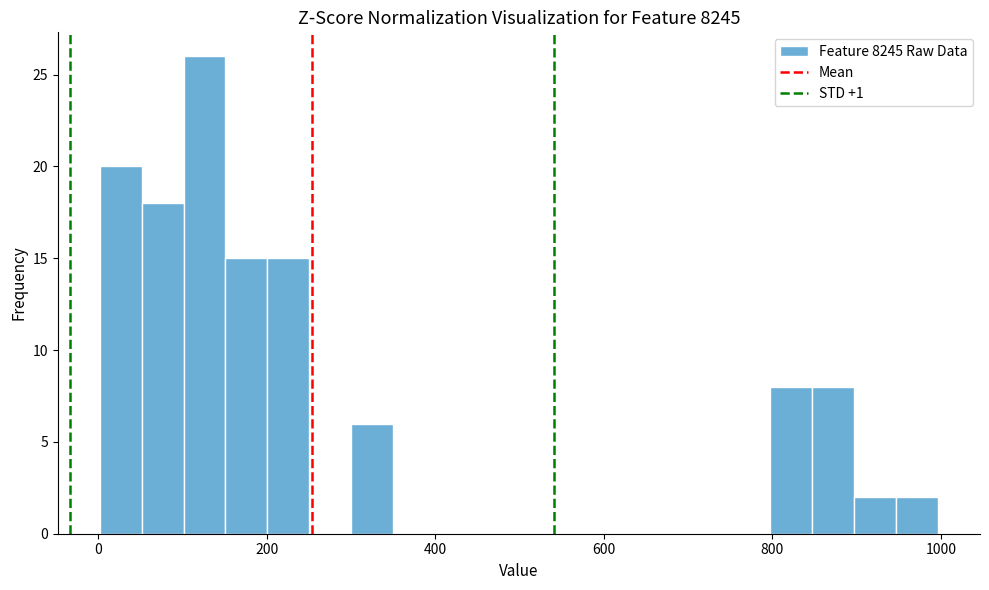

Read against the x-axis, roughly where is the centre of the tallest bar?

120